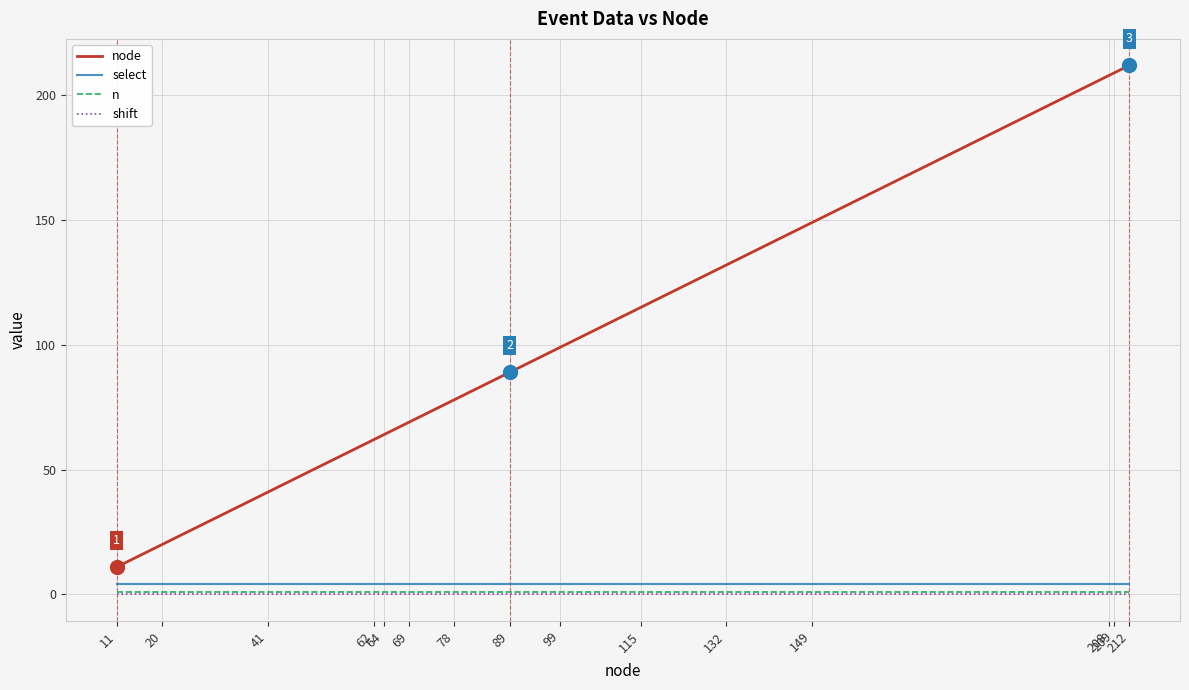

Which series has the largest range (max minus min)?

node